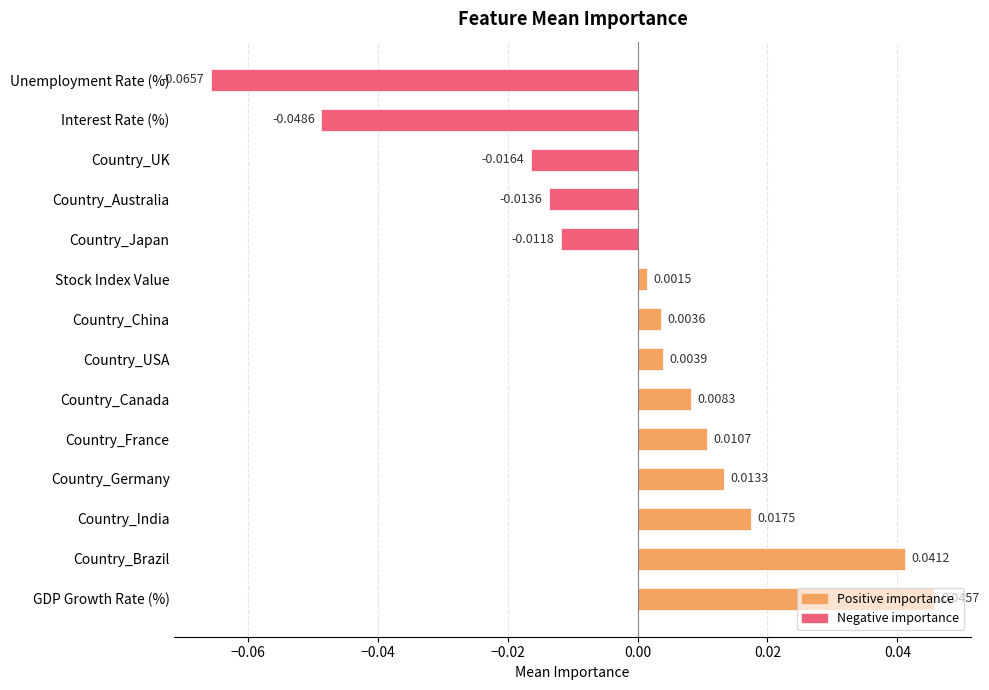

What is the difference between the maximum and minimum values?

0.1